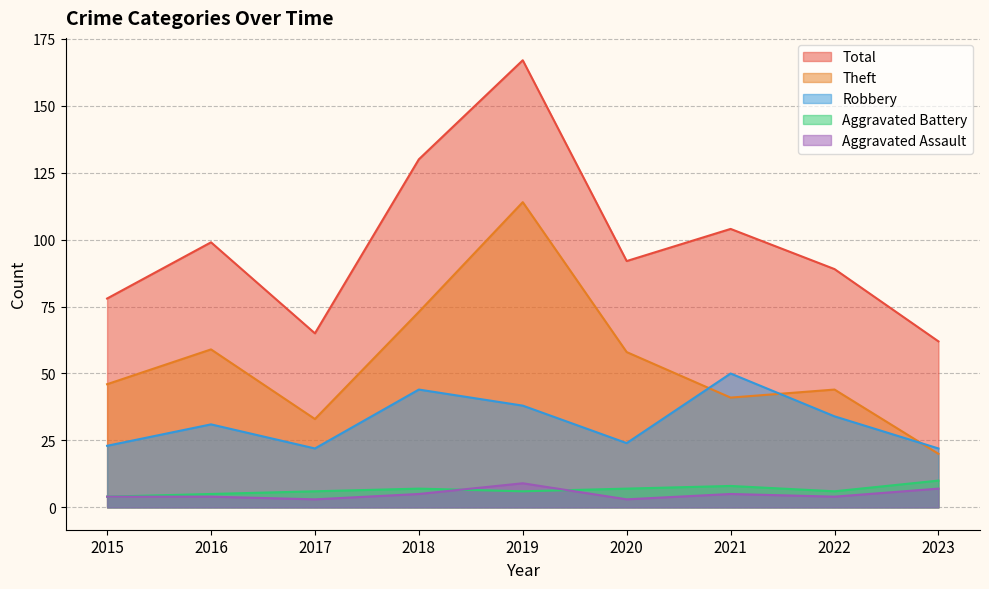

At how many categories does at least one series exceed 50?

9